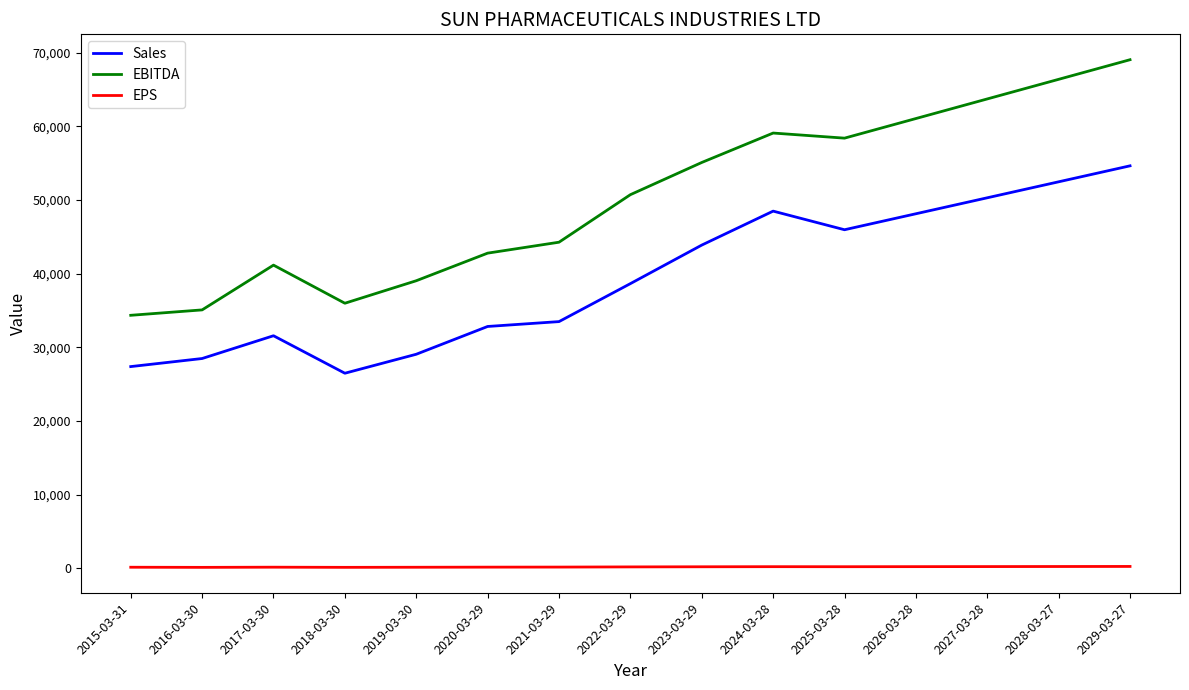

Which series has the widest spread of values?

EBITDA